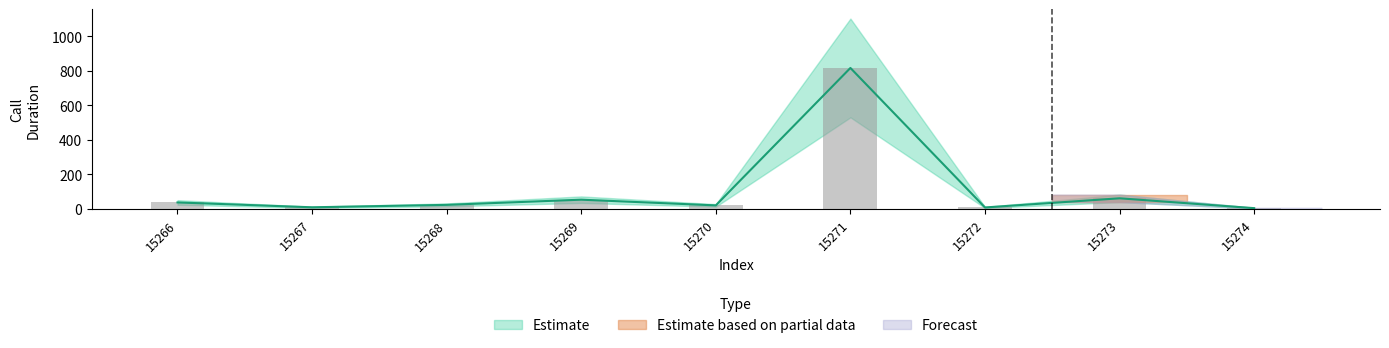

What is the value of the 2nd bar from the left?

10